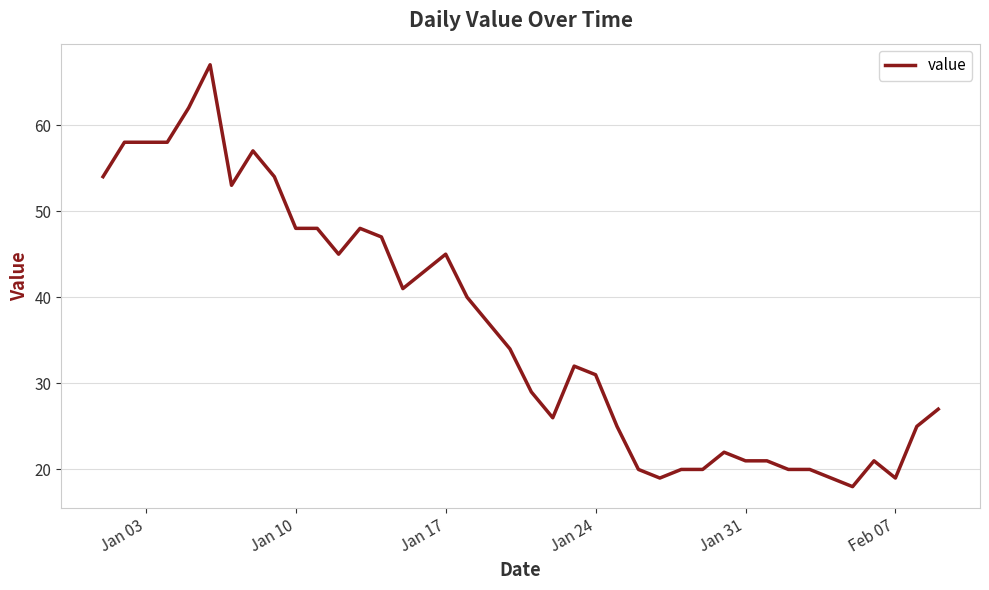

What is the minimum value shown in the chart?

18